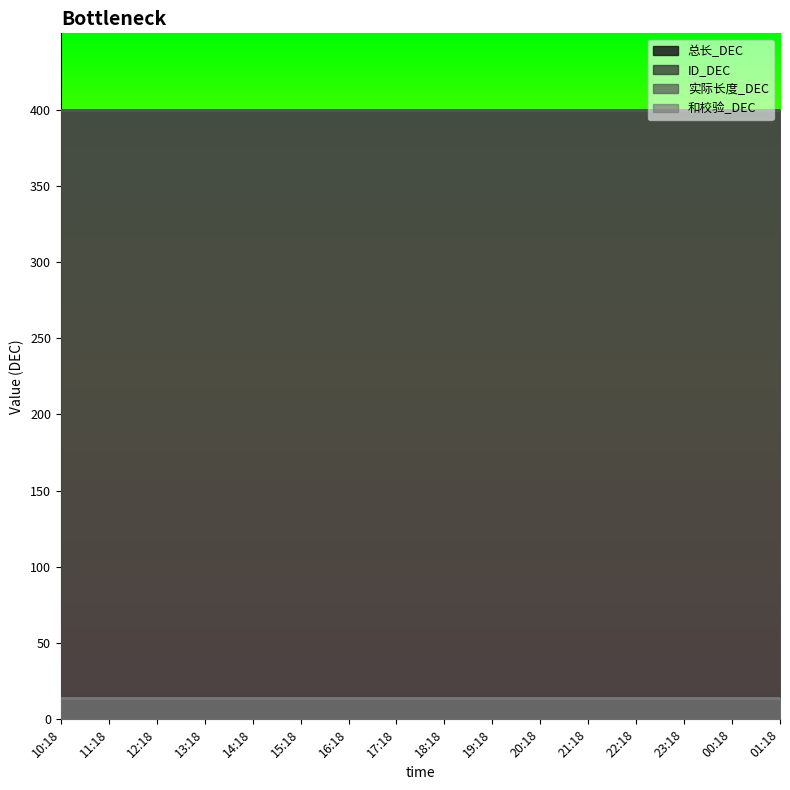

Reading right to left, list all the values displayed in this chart.

总长_DEC: 400	400	400	400	400	400	400	400	400	400	400	400	400	400	400	400
ID_DEC: 14	14	14	14	14	14	14	14	14	14	14	14	14	14	14	14
实际长度_DEC: 400	400	400	400	400	400	400	400	400	400	400	400	400	400	400	400
和校验_DEC: 14	14	14	14	14	14	14	14	14	14	14	14	14	14	14	14